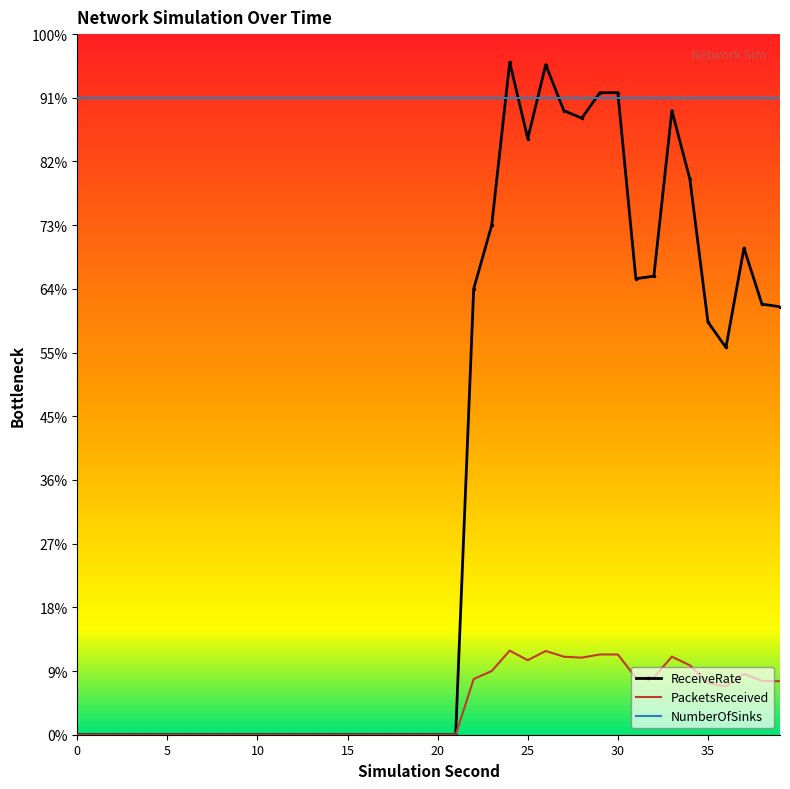

True or false: PacketsReceived and ReceiveRate intersect in this chart.

False